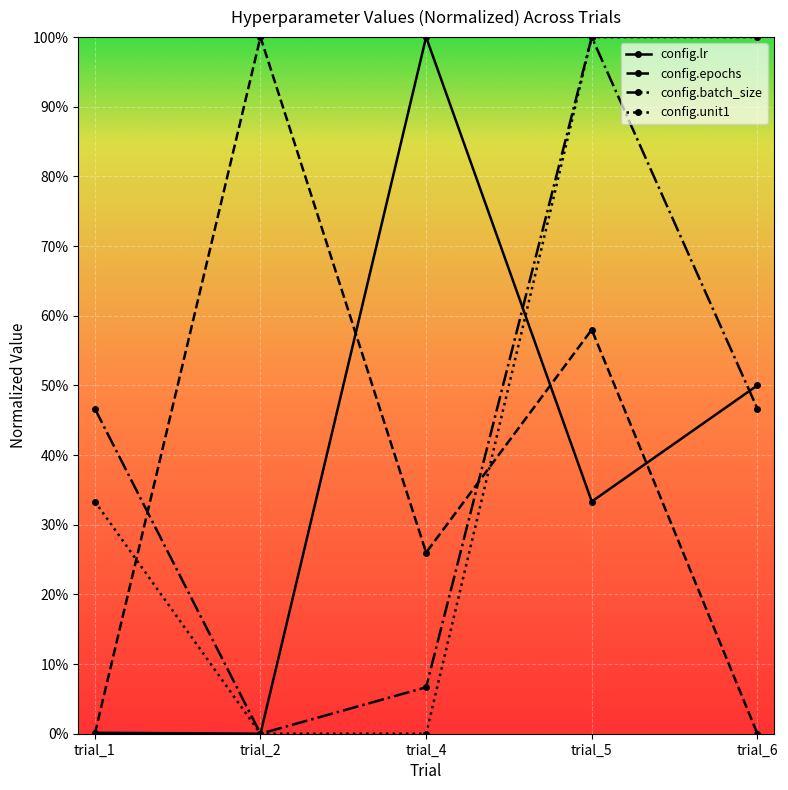

What is the average value of the config.epochs series?

36.8